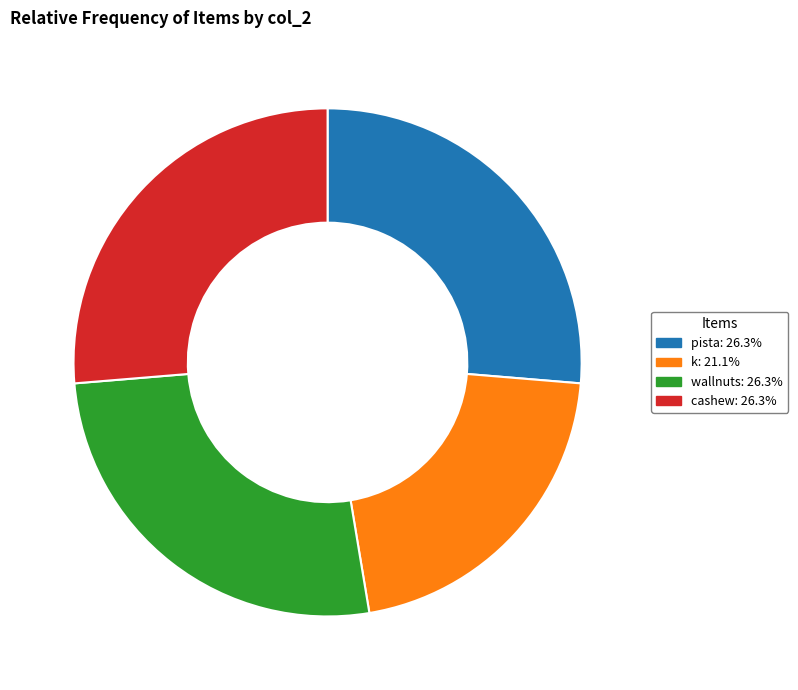

Is the sum of cashew: 26.3% and wallnuts: 26.3% greater than half?

Yes